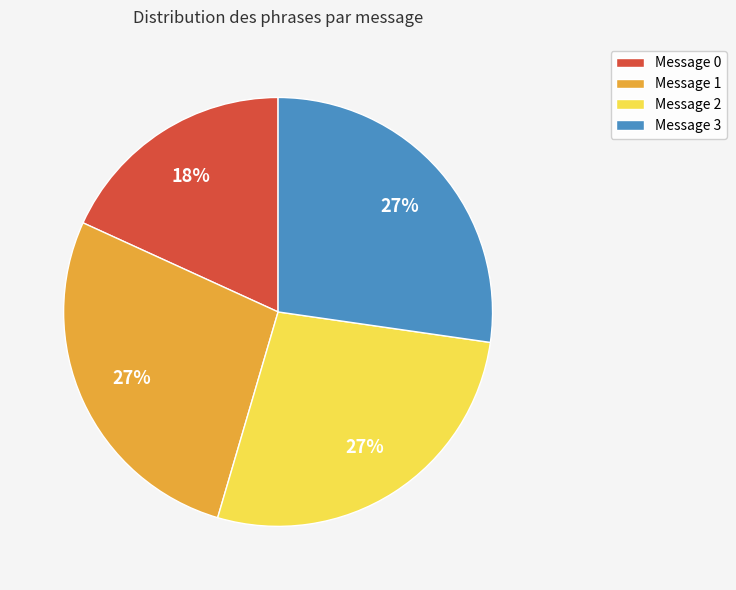

Is the sum of Message 1 and Message 0 greater than half?

No